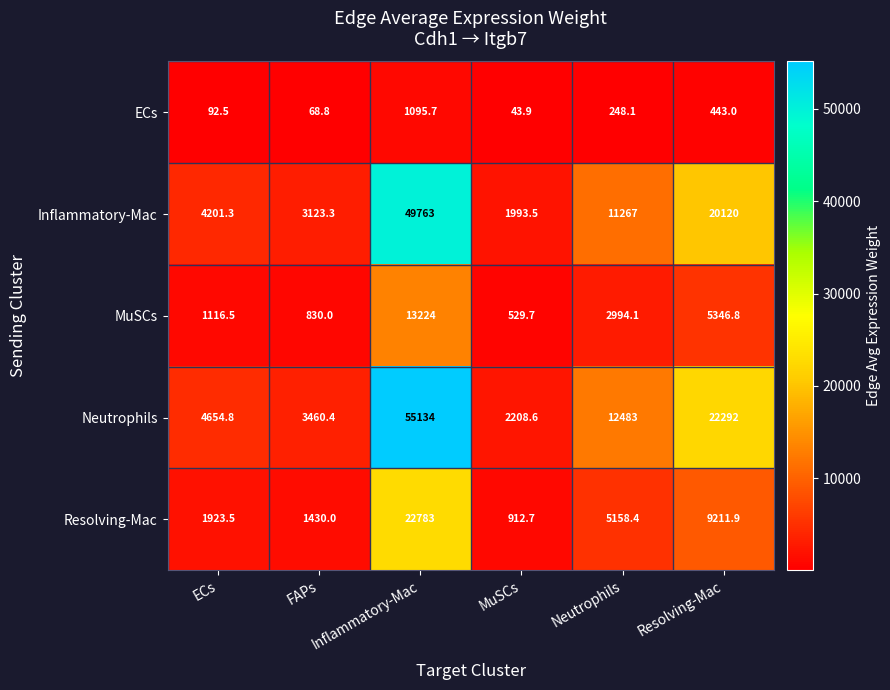

What is the sum of all Resolving-Mac values?

41419.5